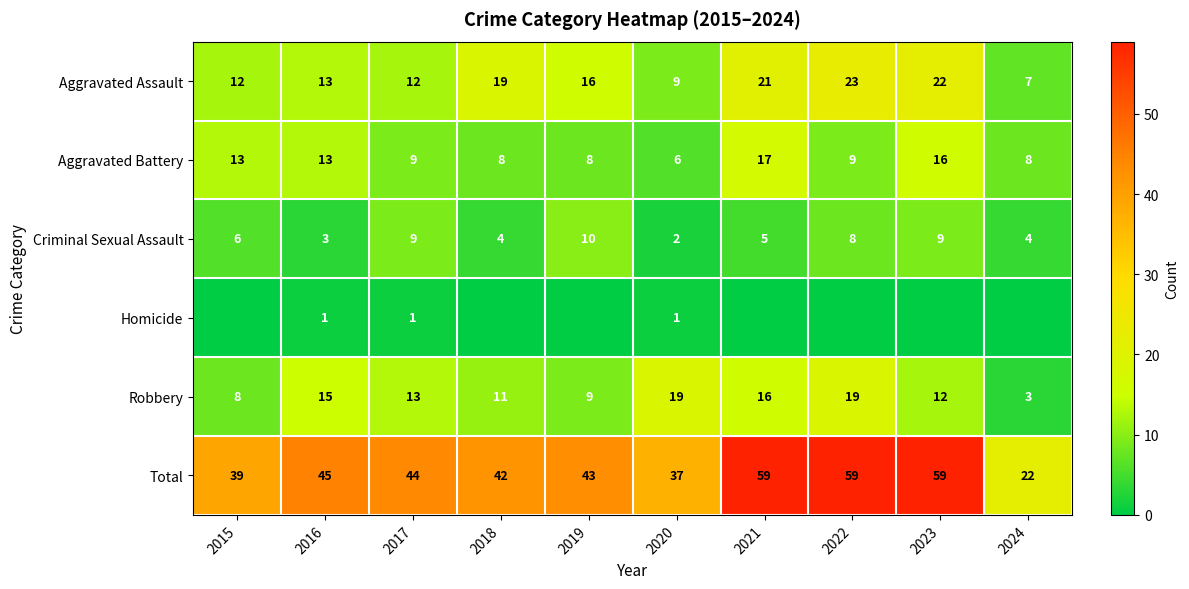

At which label does Total reach its minimum?

2024